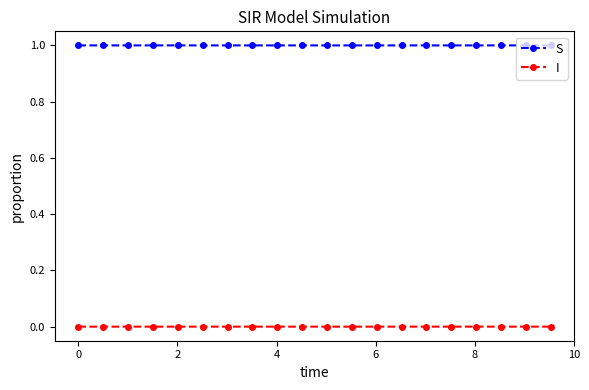

Which series has the largest total across all categories?

S